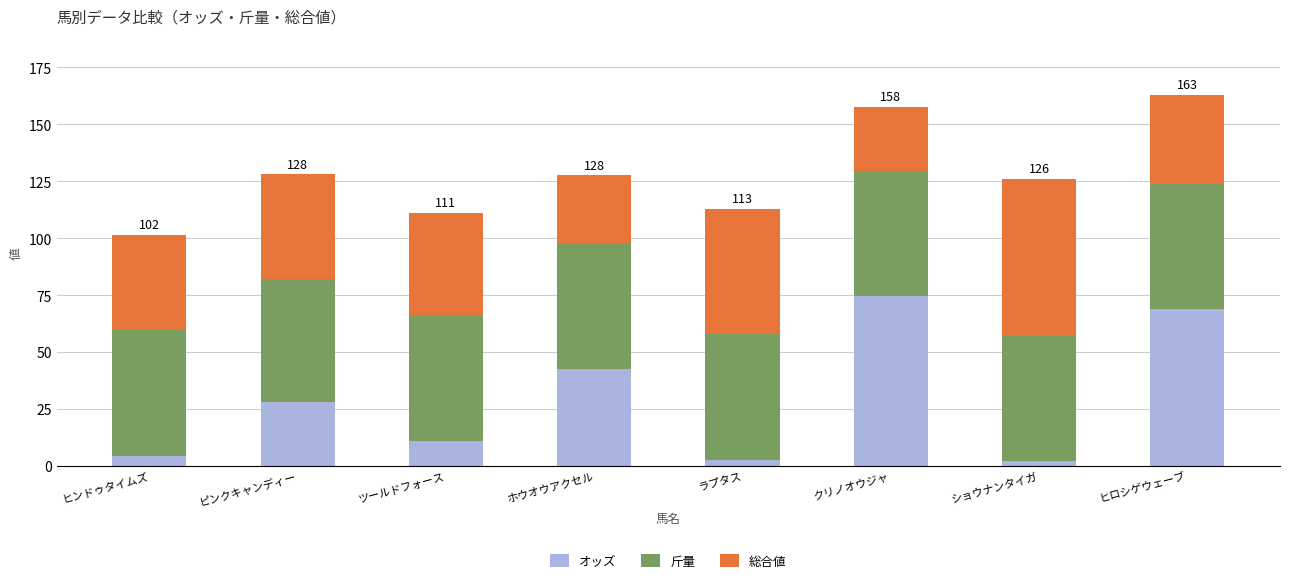

Which category has the highest value in the オッズ series?

クリノオウジャ